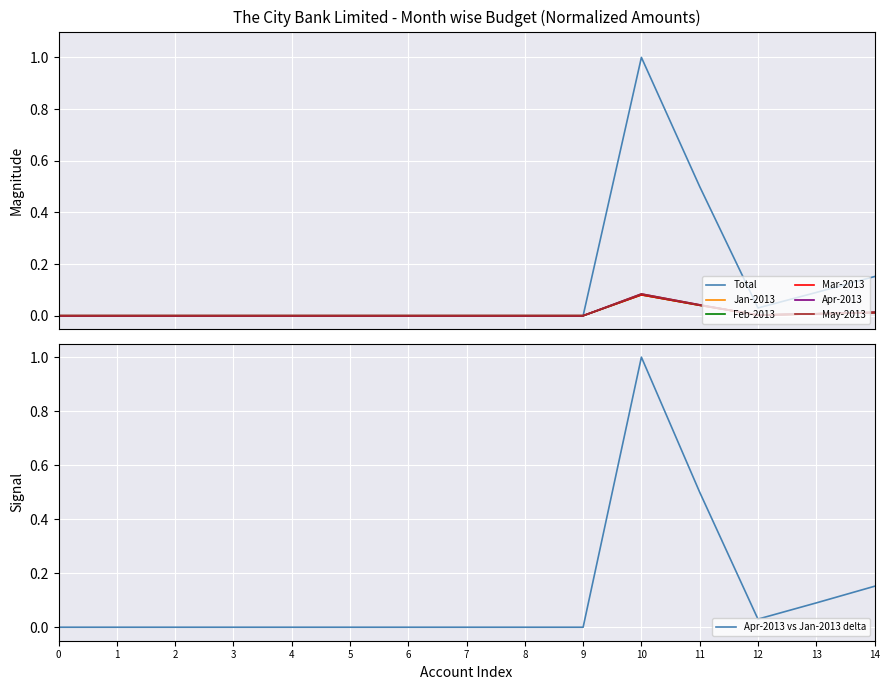

The value of Apr-2013 vs Jan-2013 delta at 1 is 0.0. True or false?

True